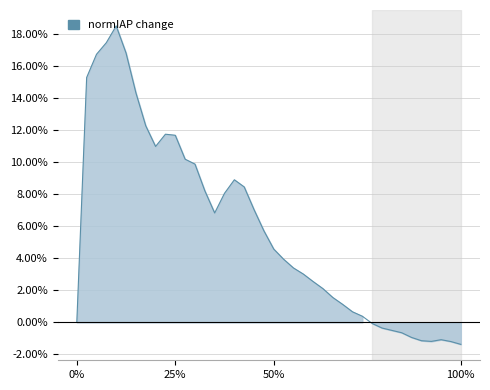

What is the change in value from 50% to 10?

-0.1